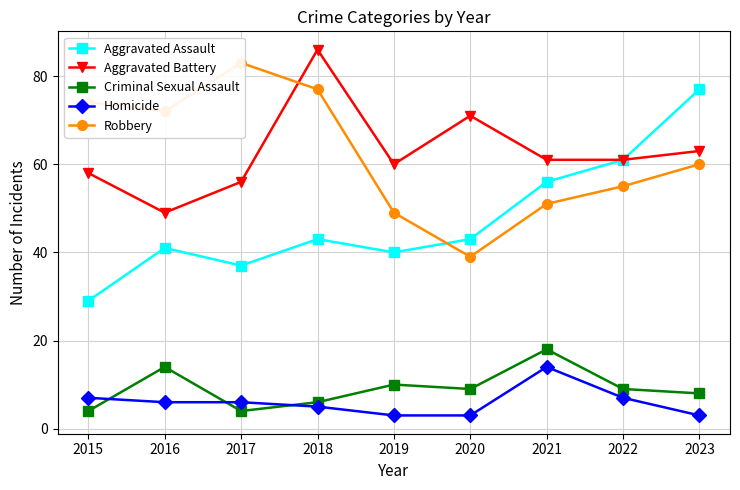

True or false: Robbery has a value of 110 at 2016.

False